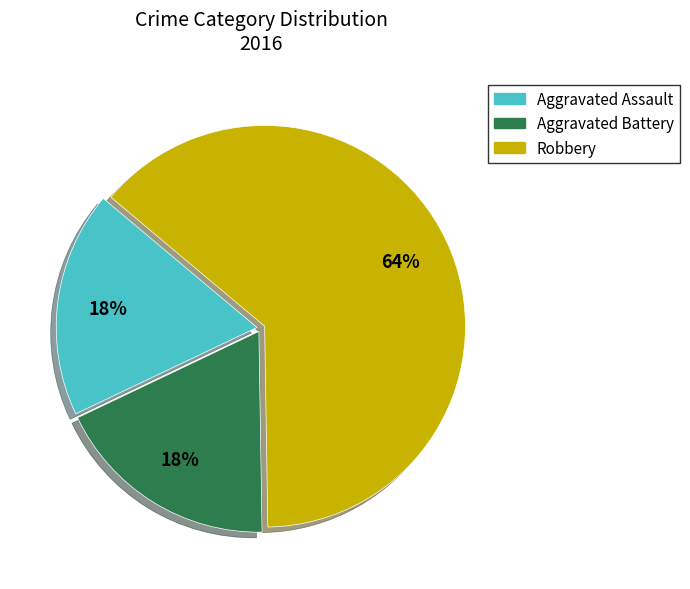

To the nearest percent, what percentage of the pie is Robbery?

64%